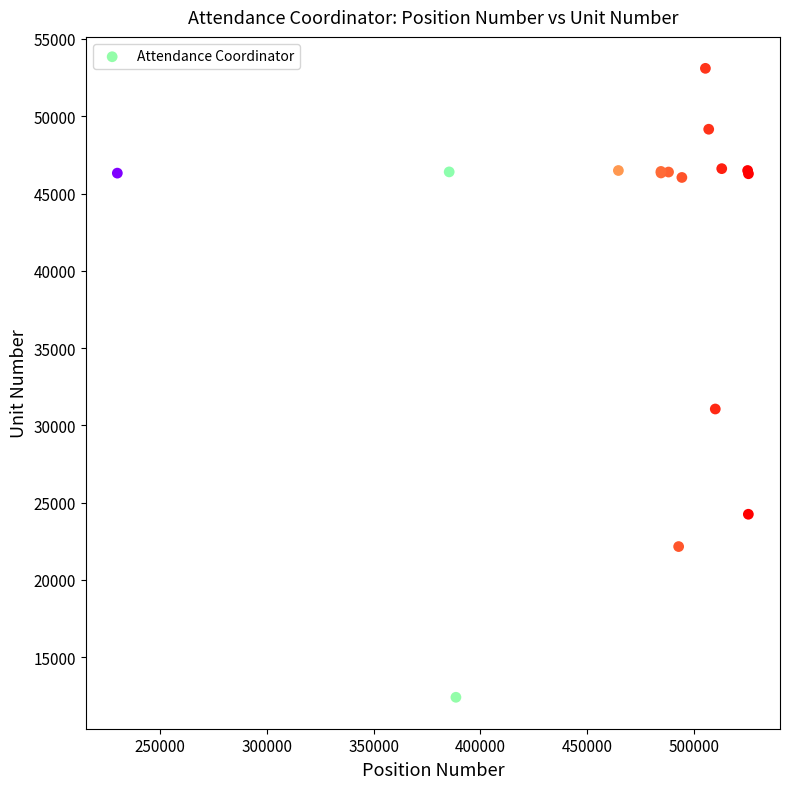

What Y value in the scatter plot is closest to 32755?

31061